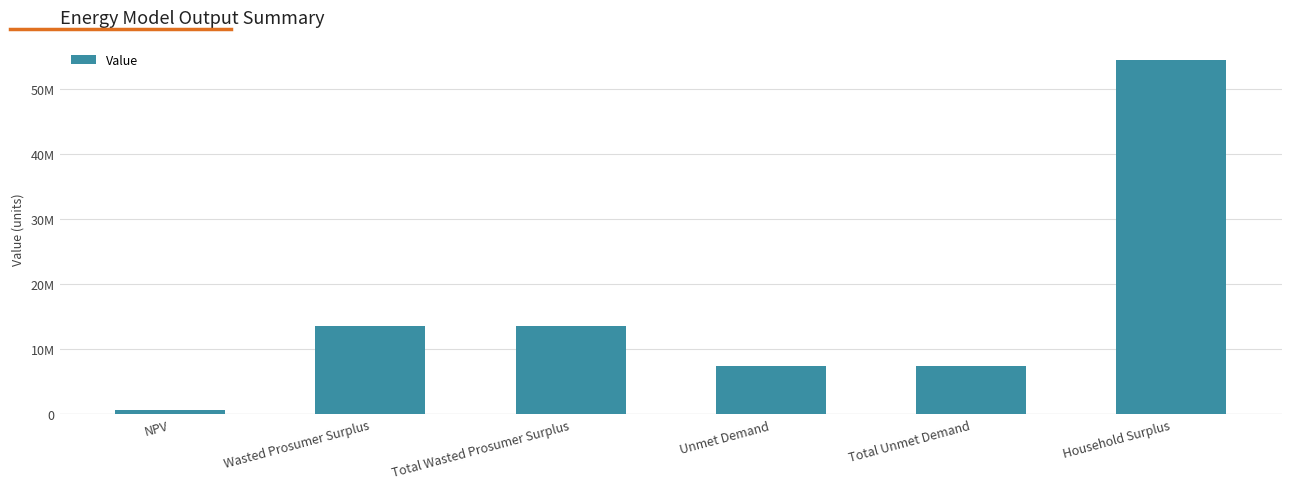

At which label does the data first exceed 13522839?

Wasted Prosumer Surplus